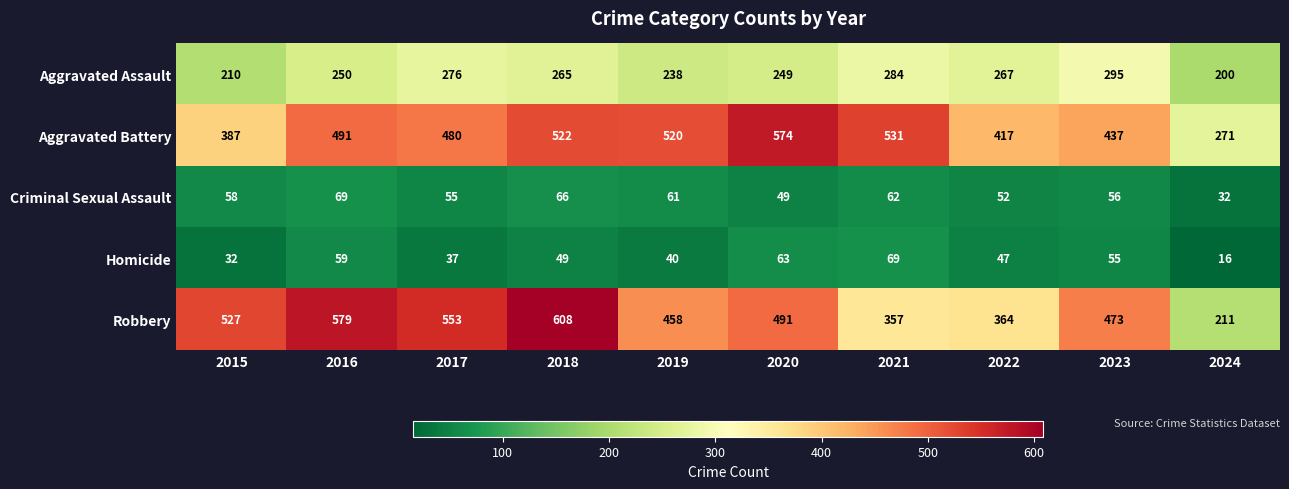

The Criminal Sexual Assault series shows 58 at 2015. True or false?

True